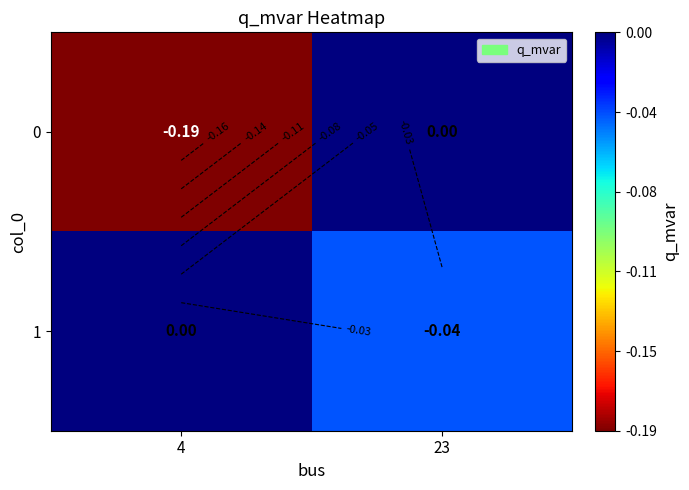

Count the number of categories in the chart.

2